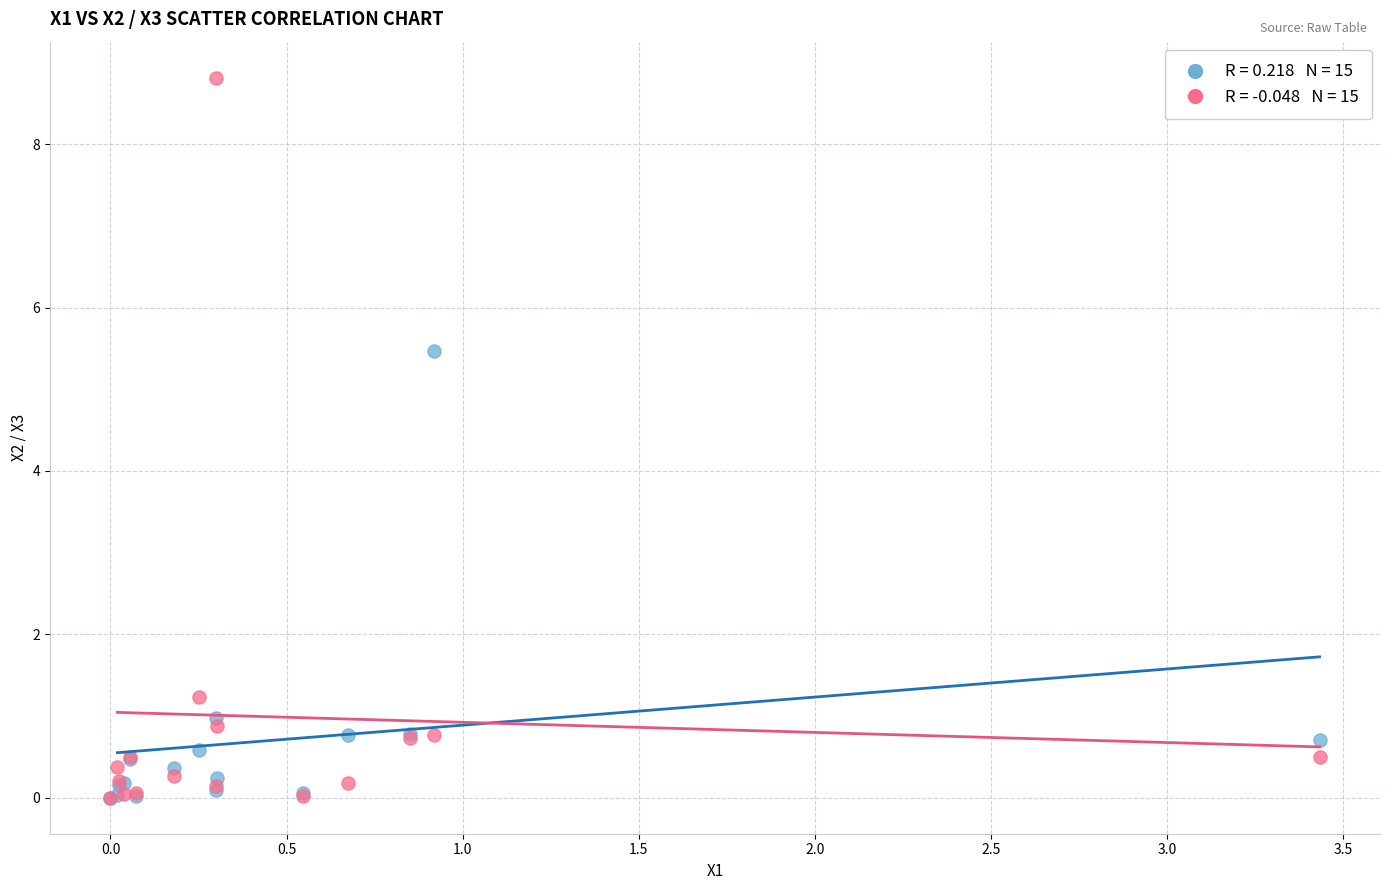

Across all series, what Y value is closest to 4?

5.5